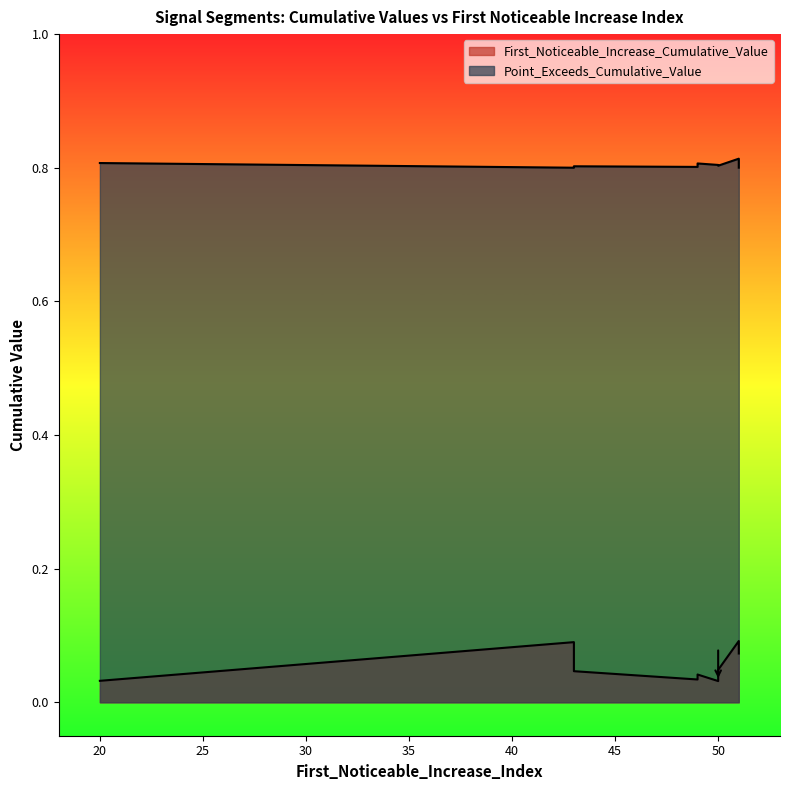

How many series are shown in this chart?

2